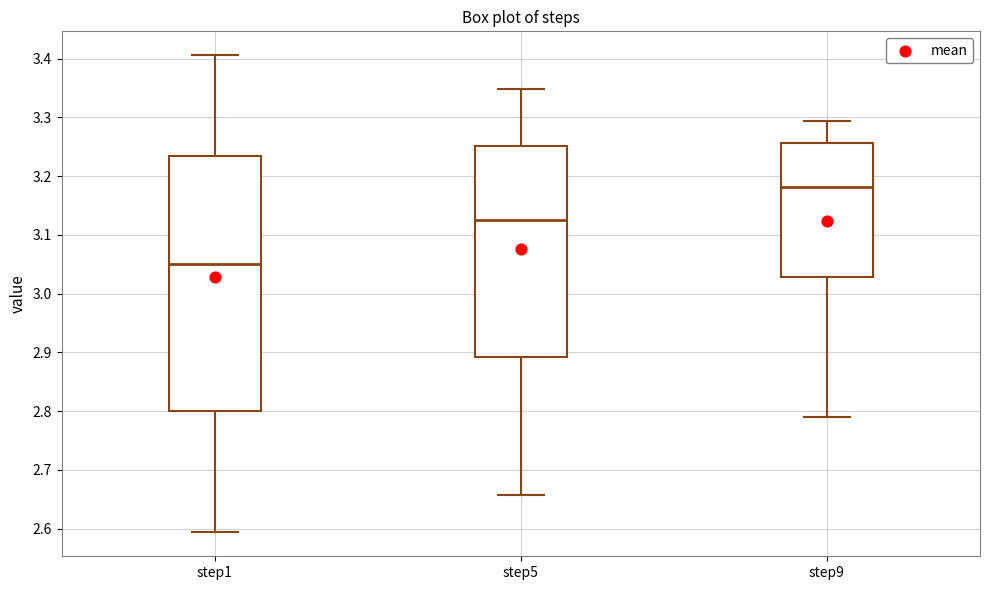

Reading left to right, read every box against the y-axis: the position of its median line, the range the box covers, and the ends of its whiskers. The values are not printed on the chart, so give them approximately, as read against the axis.

step1: median 3.05, box 2.80 to 3.24, whiskers 2.59 to 3.41
step5: median 3.12, box 2.89 to 3.25, whiskers 2.66 to 3.35
step9: median 3.18, box 3.03 to 3.26, whiskers 2.79 to 3.29